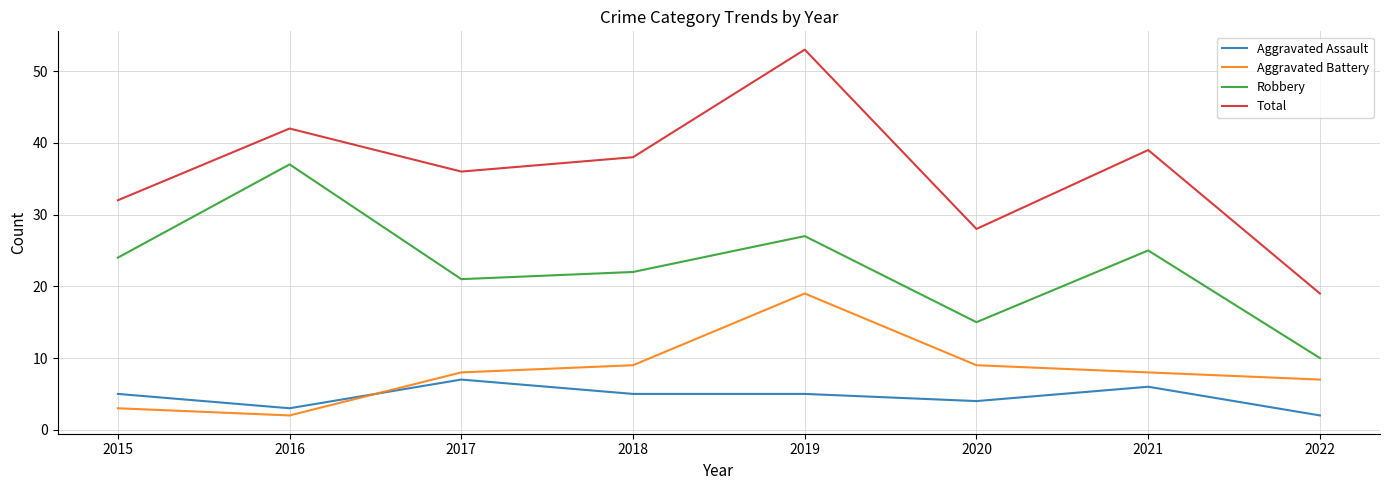

What is the spread (max minus min) of values at 2021?

33